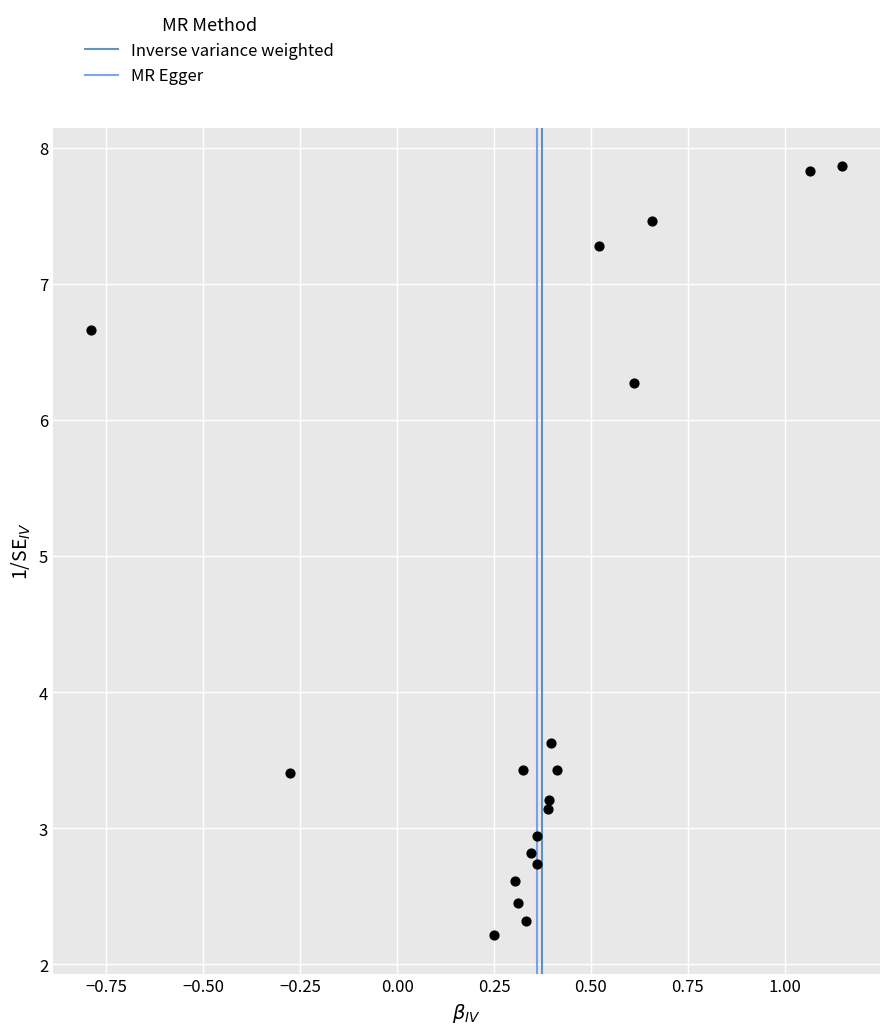

What Y value in the scatter plot is closest to 5?

6.3